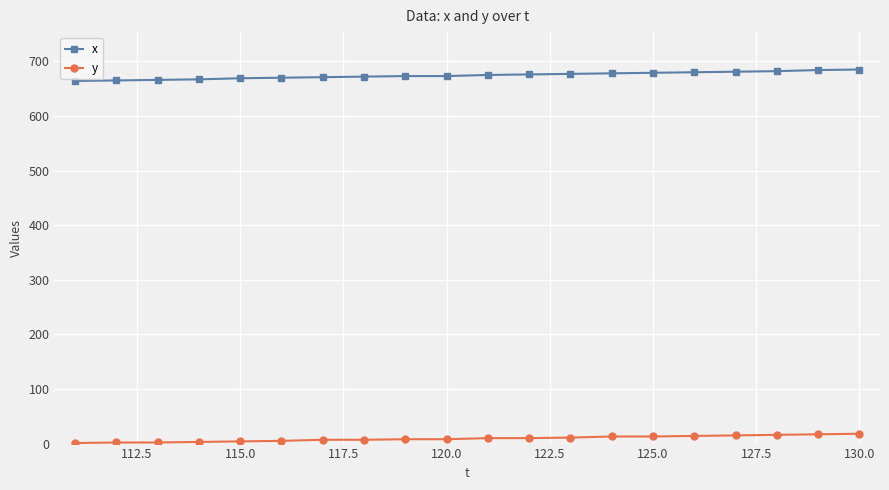

How many categories are shown in the chart?

20